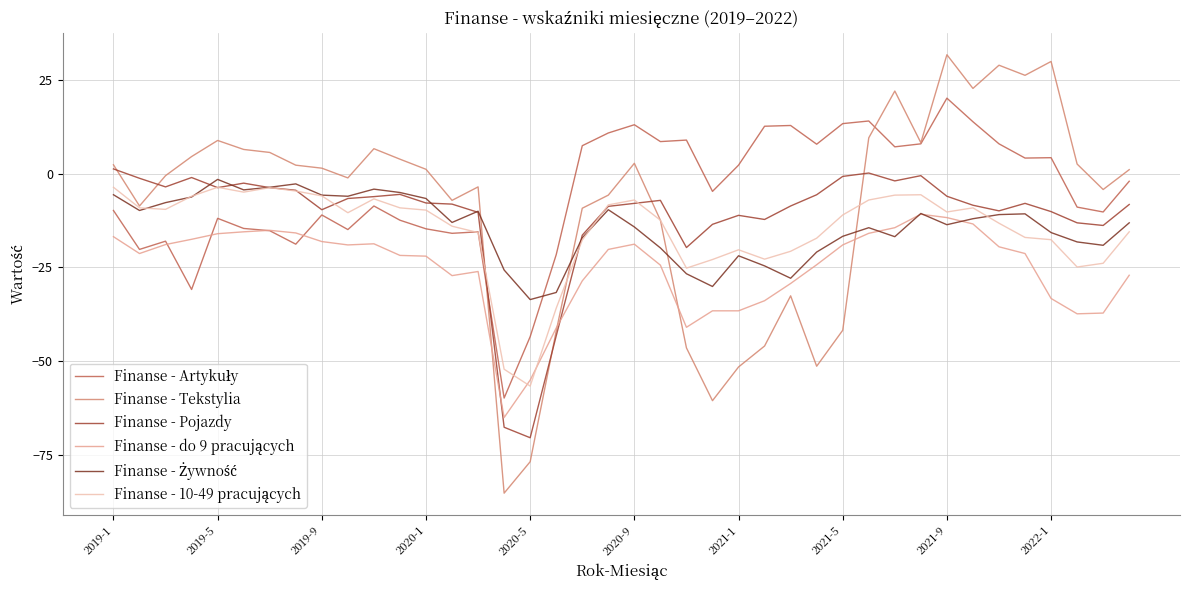

What is the smallest value displayed?

-85.3